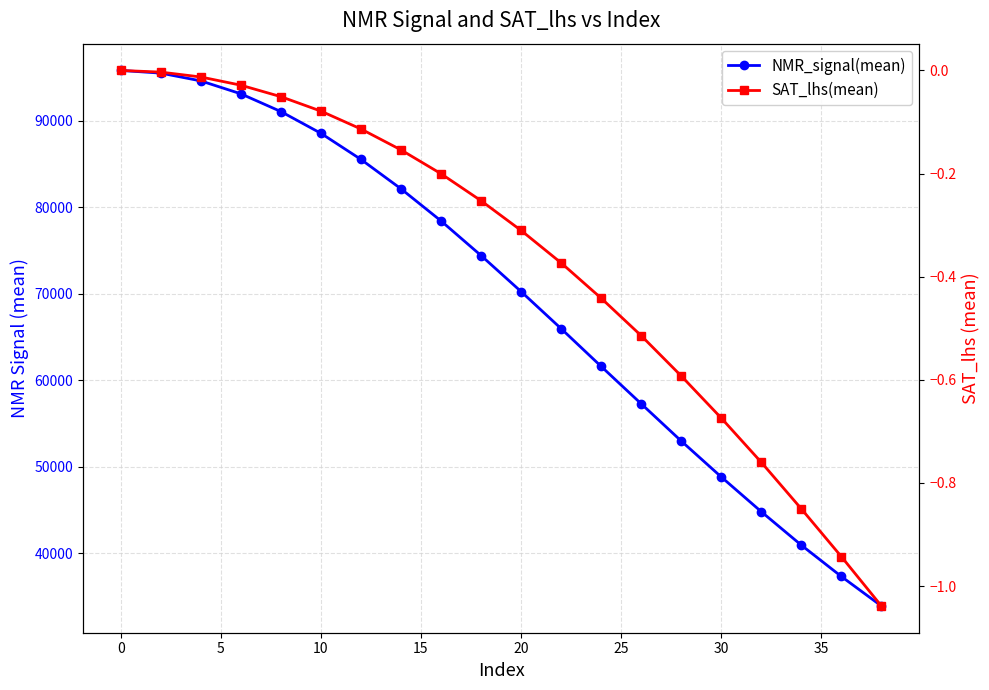

Reading right to left, extract all data points from this chart.

NMR_signal(mean): 33912.5	37320.0	40942.4	44809.6	48825.0	52978.9	57282.4	61600.2	65964.8	70248.0	74414.4	78414.7	82123.8	85521.6	88539.3	91052.4	93103.1	94595.3	95494.3	95803.2
SAT_lhs(mean): -1.0	-0.9	-0.9	-0.8	-0.7	-0.6	-0.5	-0.4	-0.4	-0.3	-0.3	-0.2	-0.2	-0.1	-0.1	-0.1	-0.0	-0.0	-0.0	0.0